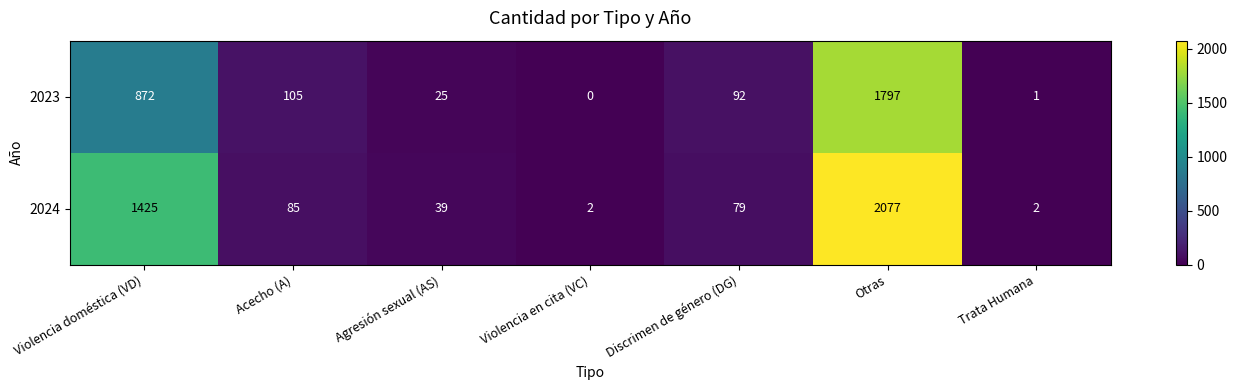

Is the value of 2024 at Violencia doméstica (VD) greater than the value of 2023 at Otras?

No